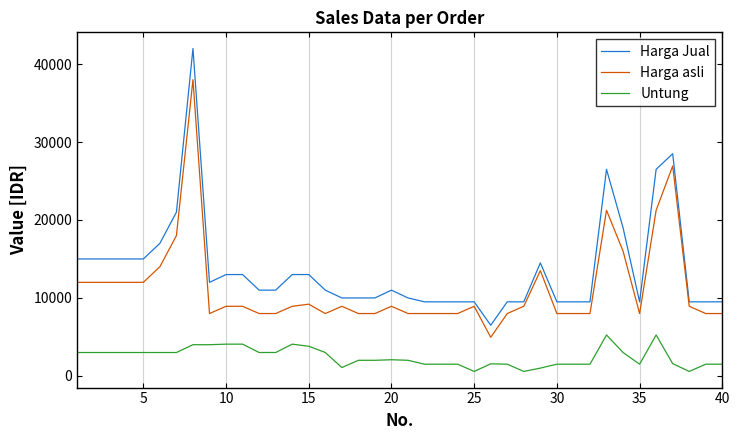

True or false: Harga asli and Harga Jual cross at least once.

False